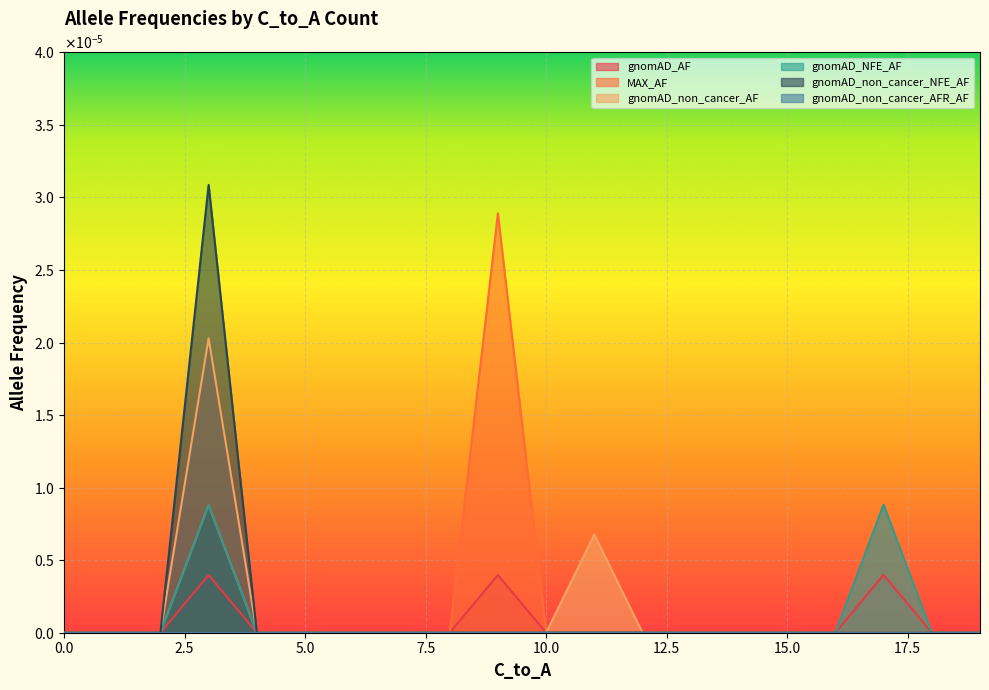

True or false: MAX_AF and gnomAD_AF intersect in this chart.

False